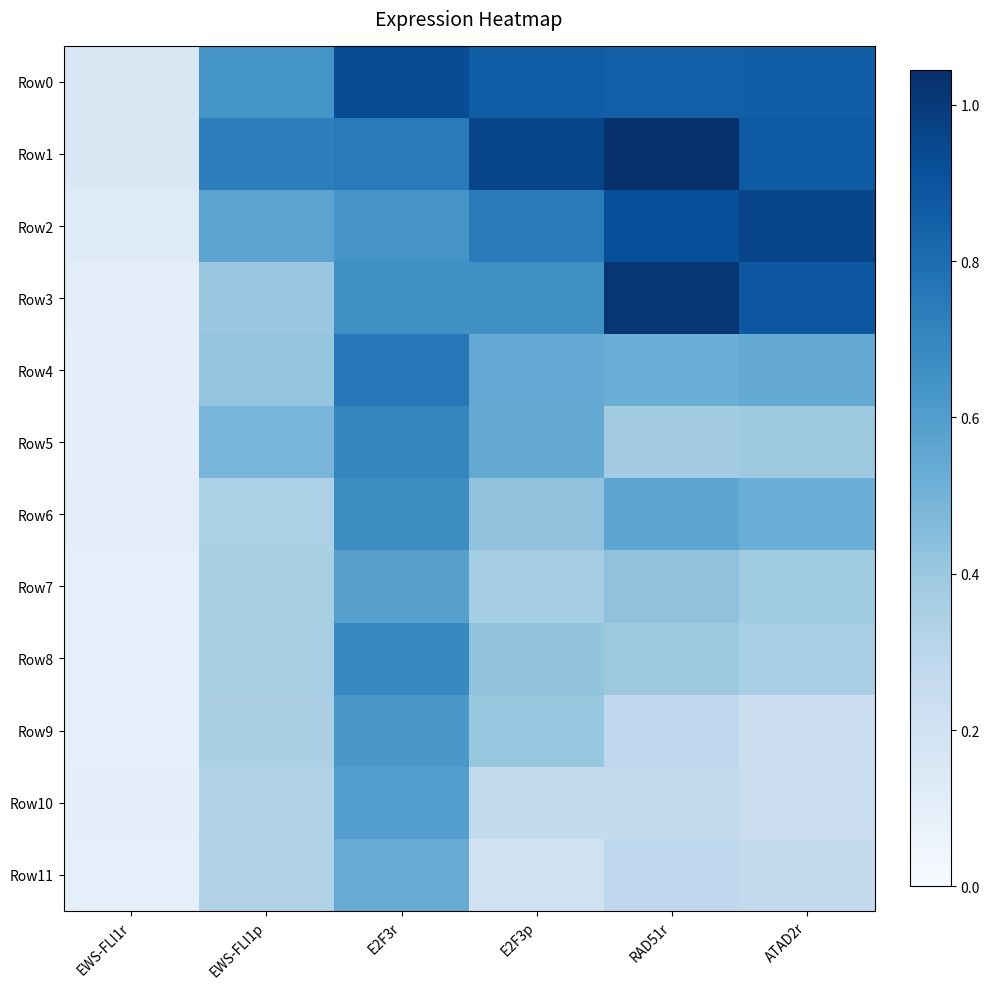

Rank the series by their maximum value, from highest to lowest.

Row1, Row3, Row2, Row0, Row4, Row5, Row8, Row6, Row9, Row10, Row7, Row11